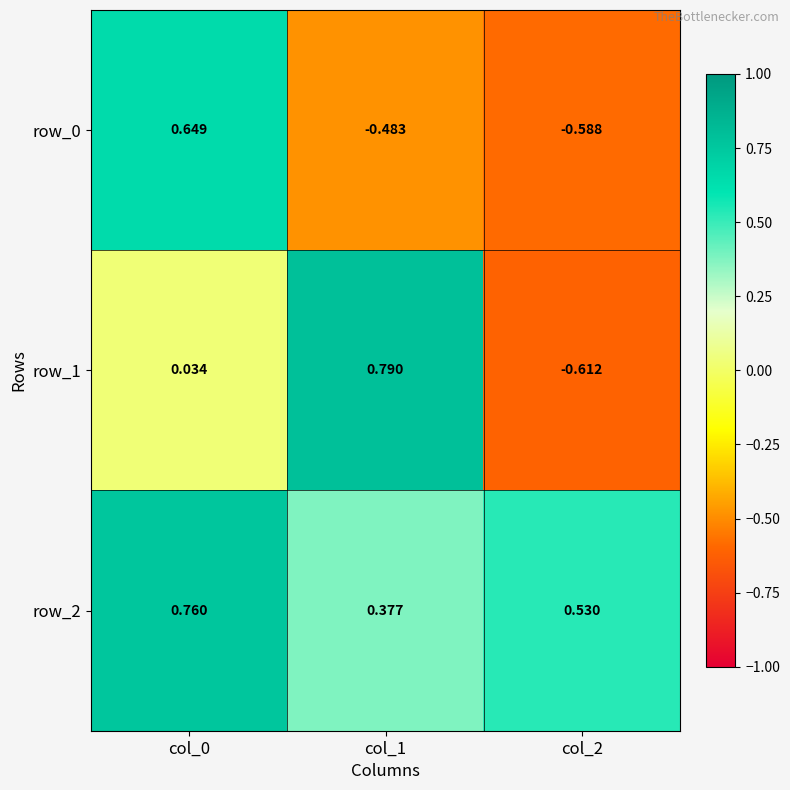

Is the value of row_0 at col_2 greater than the value of row_2 at col_2?

No